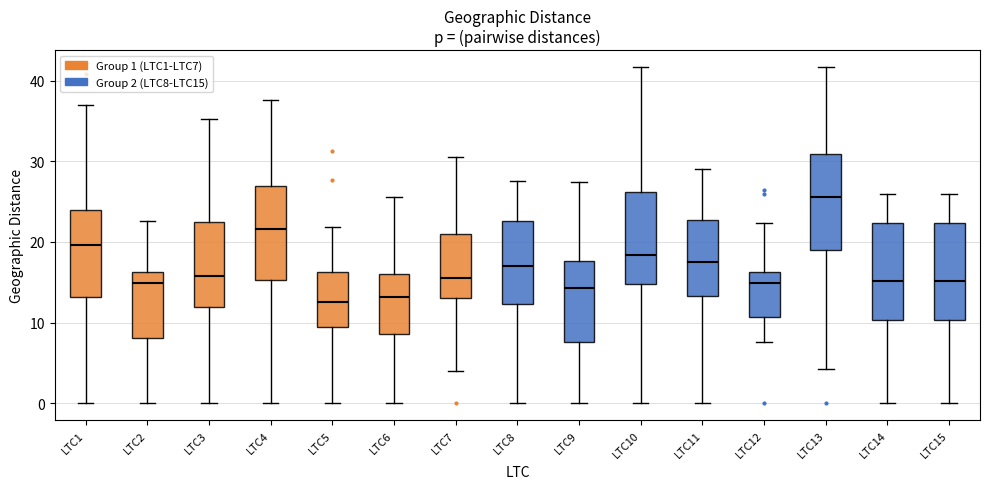

Reading left to right, transcribe this box plot: for each box, give where its median line is, the range the box spans, and where its two whiskers end, as read against the y-axis. The values are not printed on the chart, so give them approximately, as read against the axis.

LTC1: median 20, box 13 to 24, whiskers 0 to 37
LTC2: median 15, box 8 to 16, whiskers 0 to 23
LTC3: median 16, box 12 to 22, whiskers 0 to 35
LTC4: median 22, box 15 to 27, whiskers 0 to 38
LTC5: median 13, box 9 to 16, whiskers 0 to 22
LTC6: median 13, box 9 to 16, whiskers 0 to 26
LTC7: median 16, box 13 to 21, whiskers 4 to 30
LTC8: median 17, box 12 to 23, whiskers 0 to 28
LTC9: median 14, box 8 to 18, whiskers 0 to 27
LTC10: median 18, box 15 to 26, whiskers 0 to 42
LTC11: median 17, box 13 to 23, whiskers 0 to 29
LTC12: median 15, box 11 to 16, whiskers 8 to 22
LTC13: median 26, box 19 to 31, whiskers 4 to 42
LTC14: median 15, box 10 to 22, whiskers 0 to 26
LTC15: median 15, box 10 to 22, whiskers 0 to 26